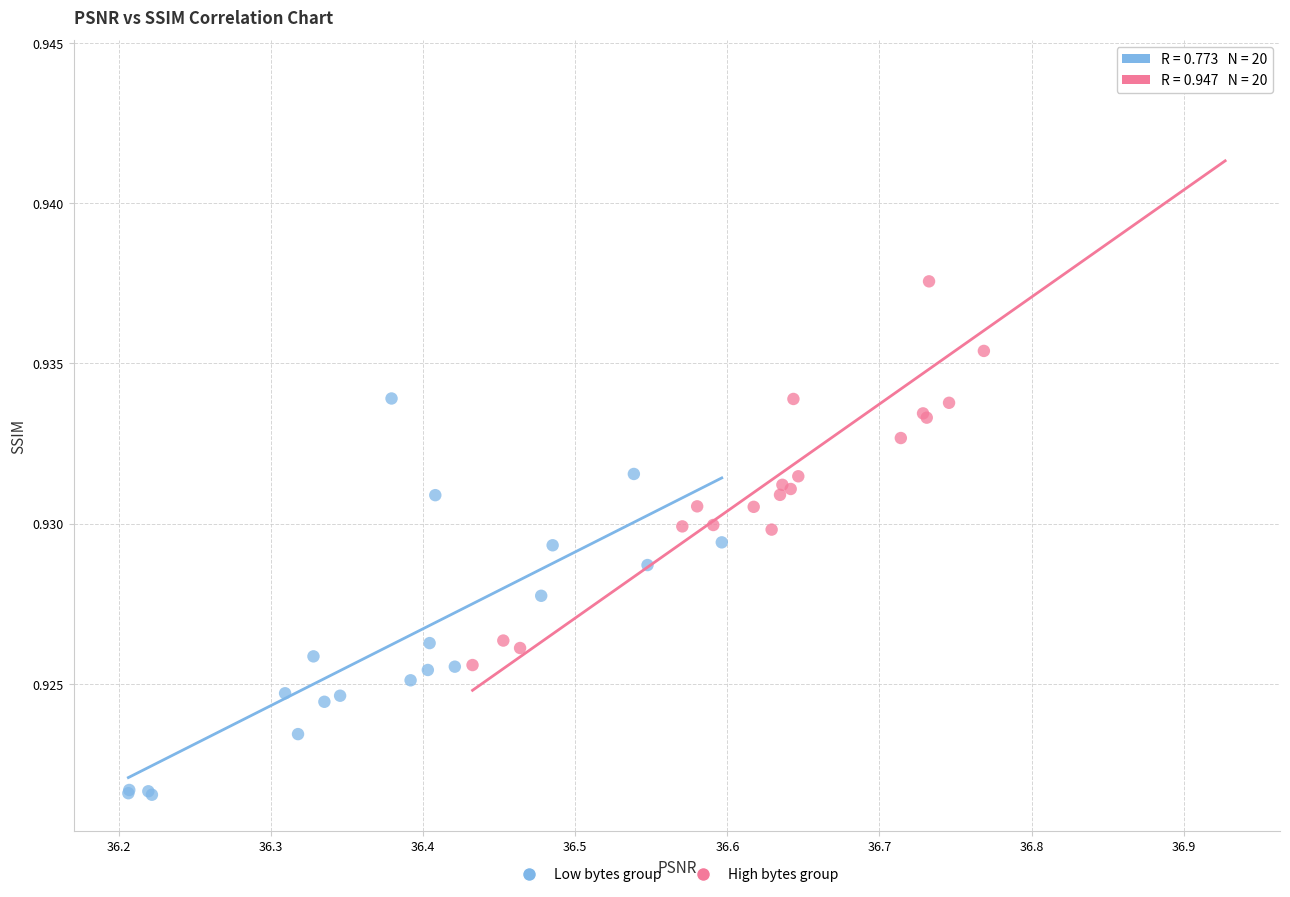

Which series contains the lowest Y value?

Low bytes group